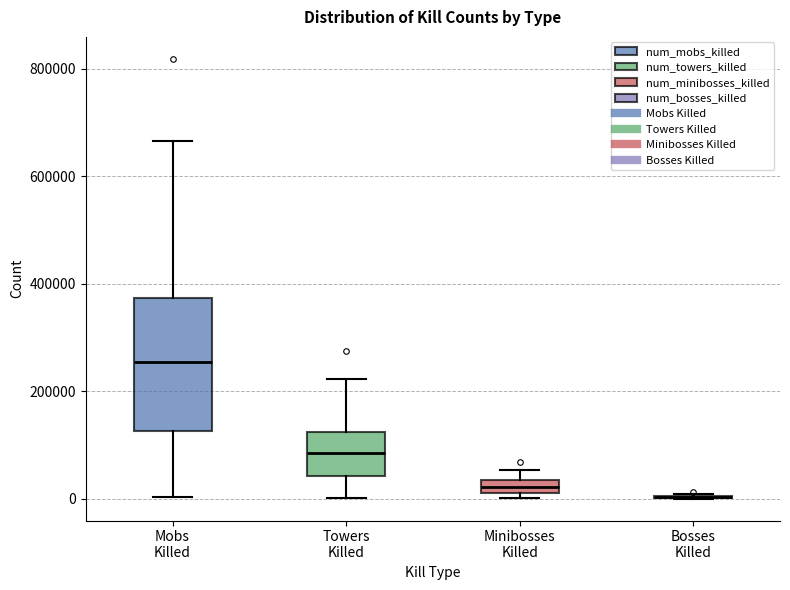

Which box is the tallest, from its lower edge to its upper edge?

Mobs Killed